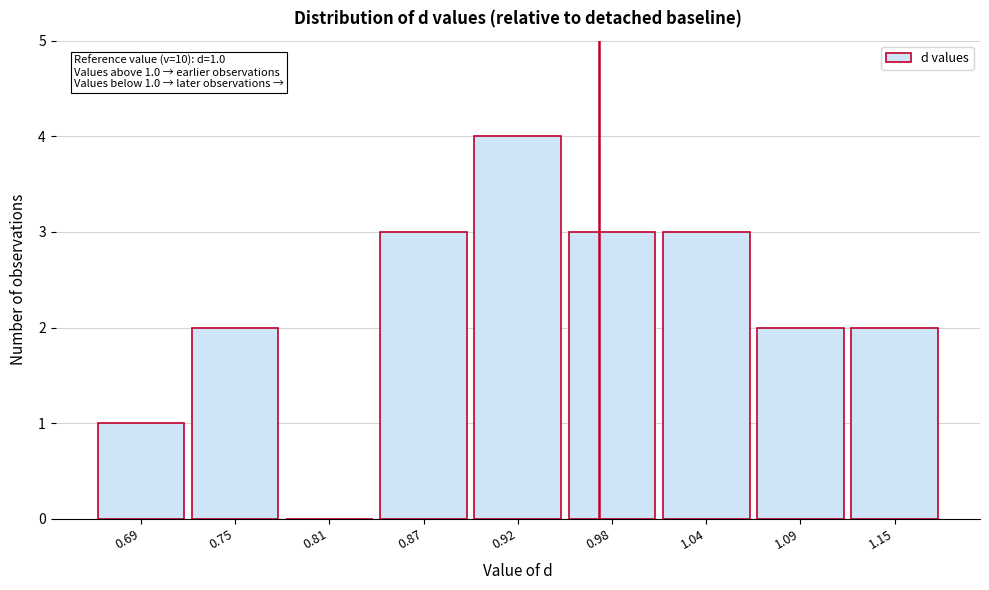

Reading left to right, what are all the values shown in this chart?

0.69=1	0.75=2	0.81=0	0.87=3	0.92=4	0.98=3	1.04=3	1.09=2	1.15=2